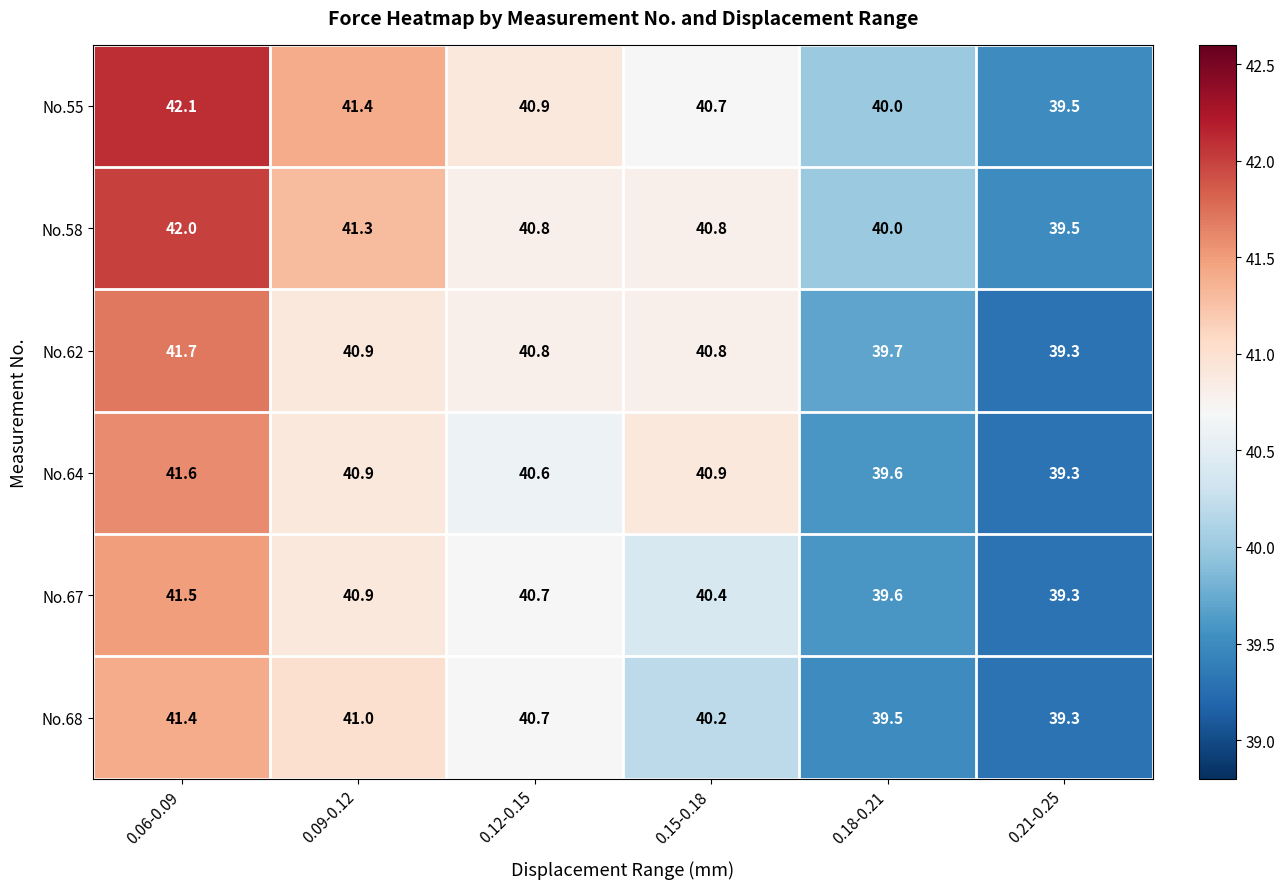

What is the average value of the No.58 series?

40.7